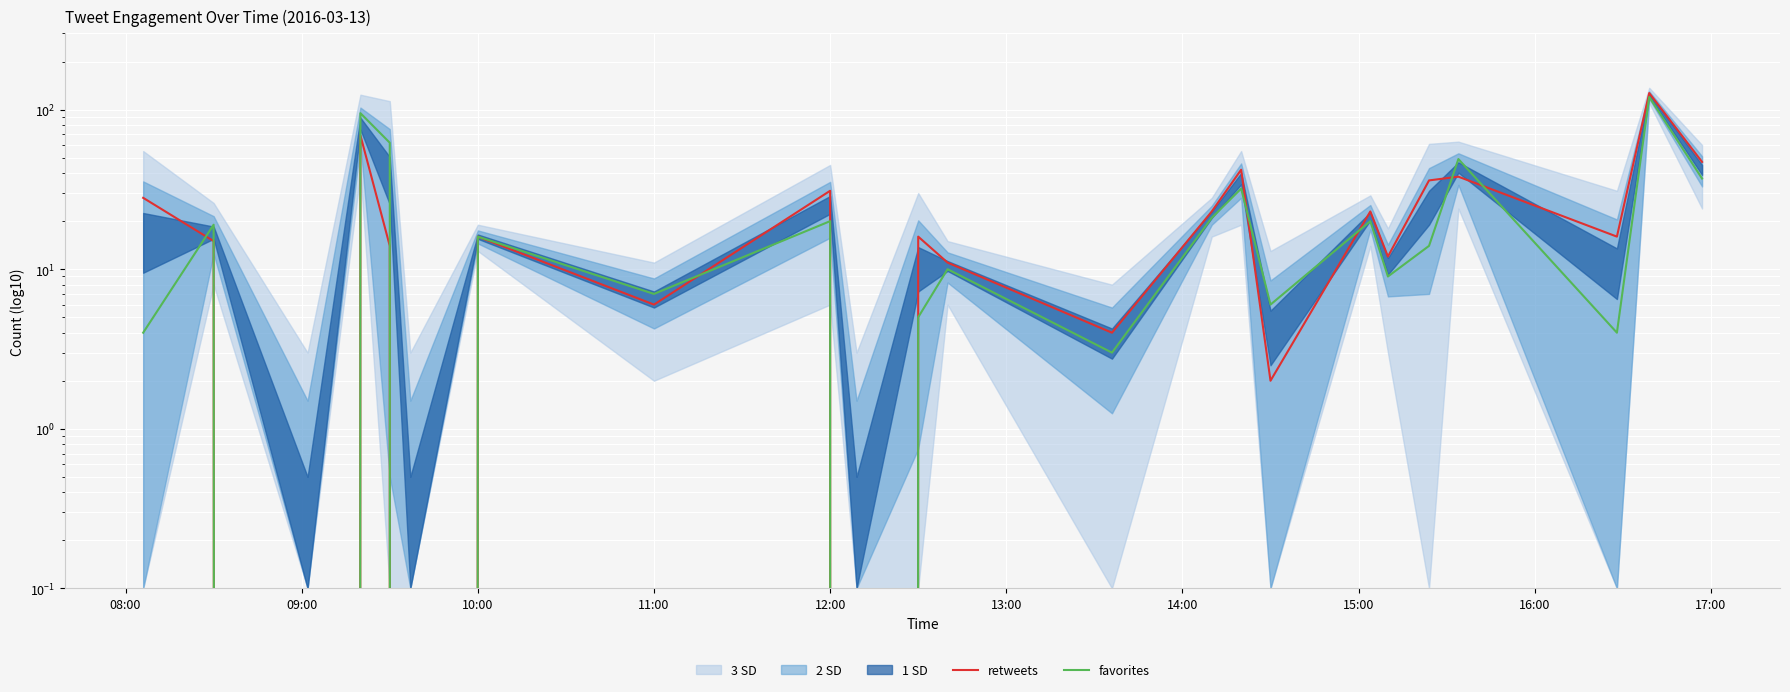

In favorites, how many points are higher than both neighbors (excluding endpoints)?

9